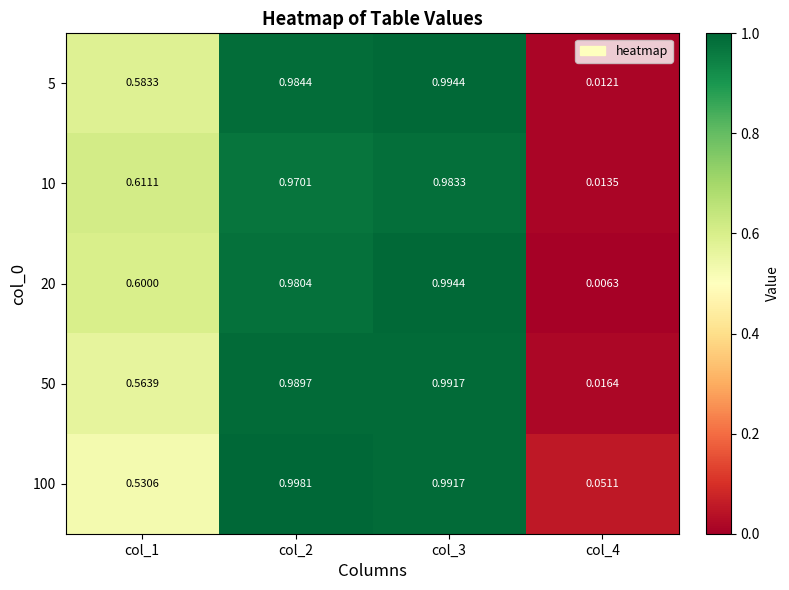

Is the value of 100 at col_4 greater than the value of 20 at col_1?

No